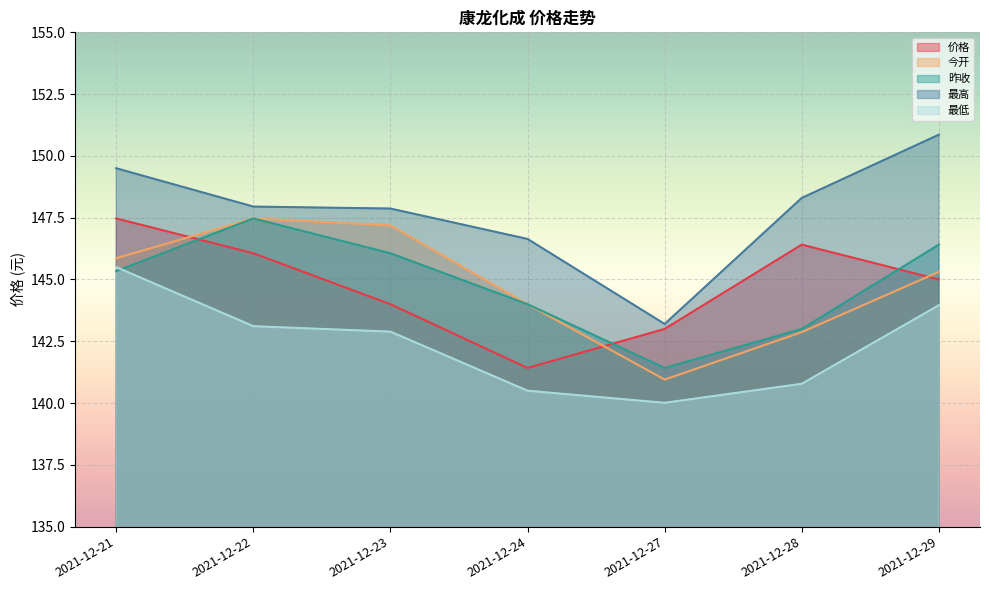

True or false: 今开 has more than 2 interior local peaks.

False